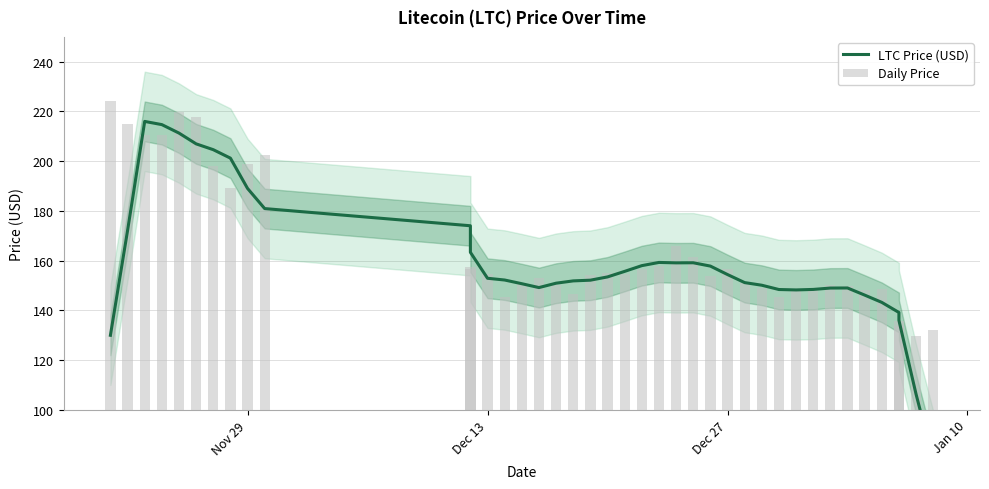

How many groups of bars are there?

40